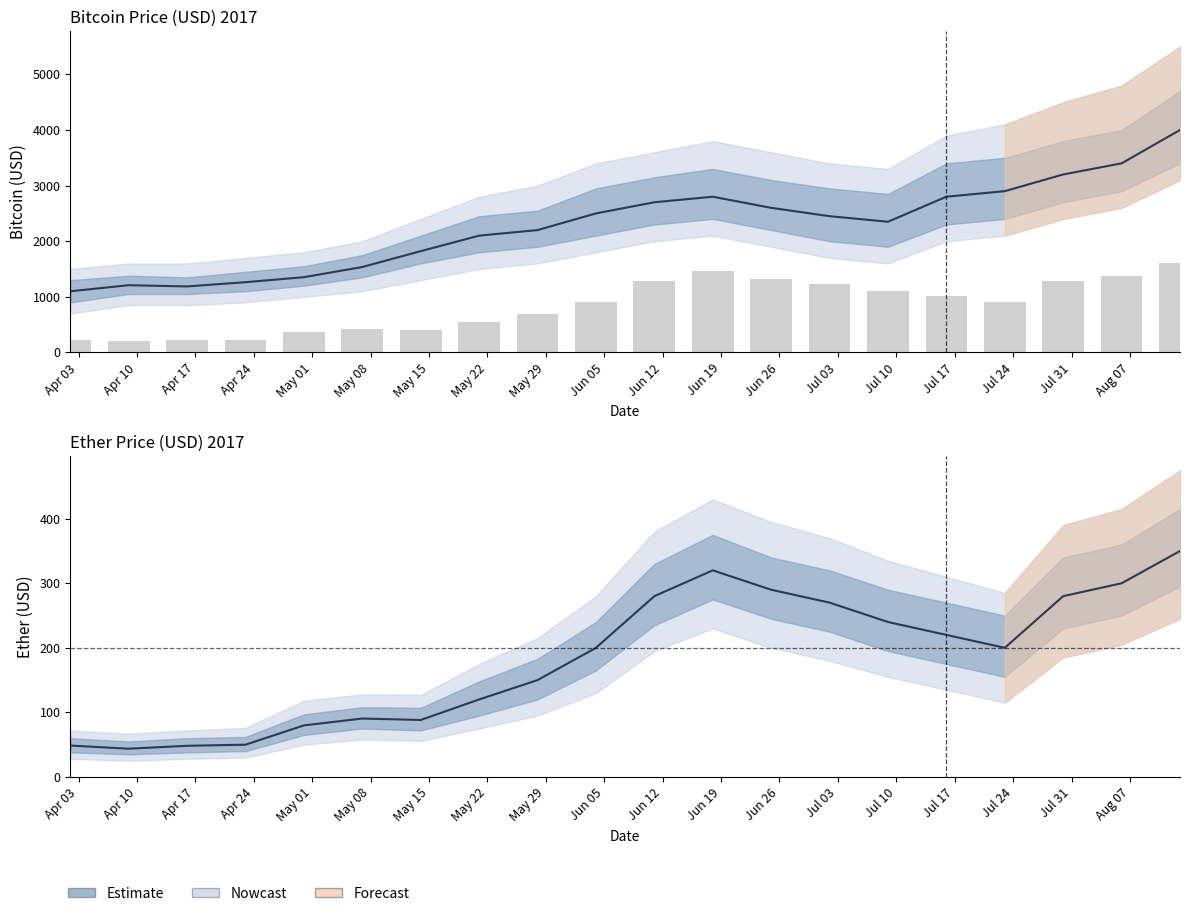

Where does the Bitcoin series first go above 2450?

2017-06-04